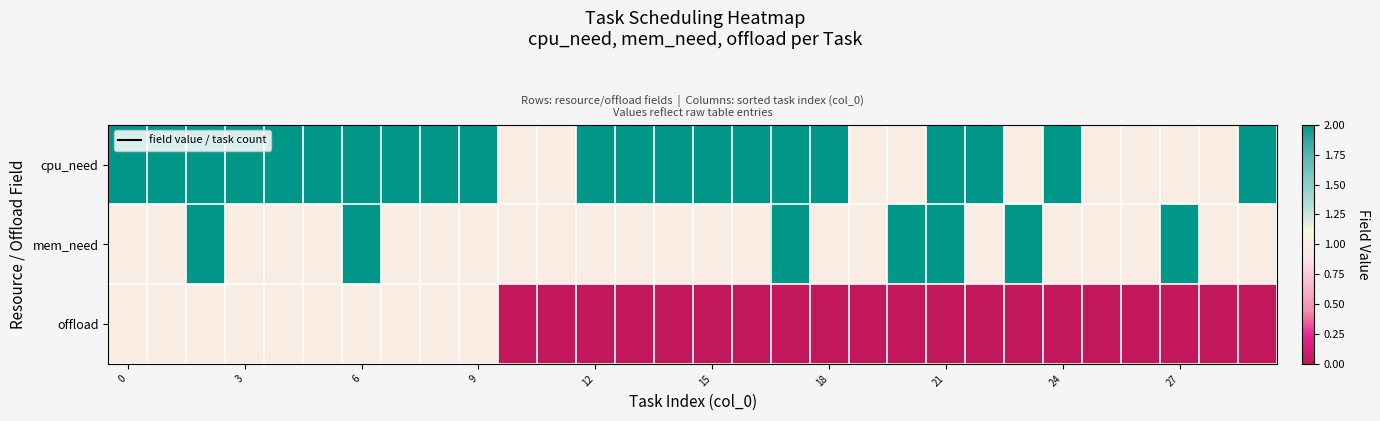

How many series are shown in this chart?

3